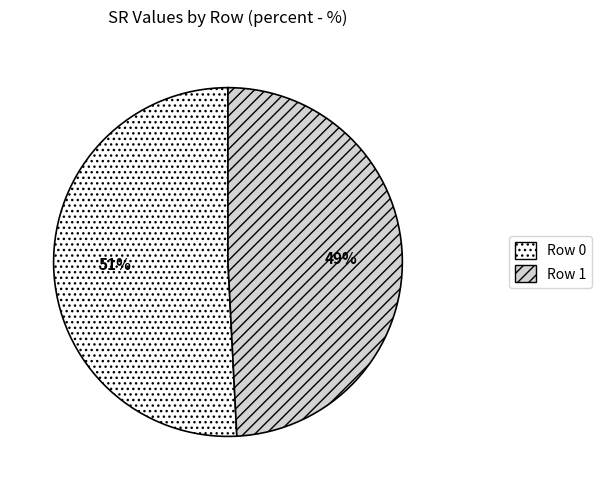

Does Row 1 represent more than half of the total?

No